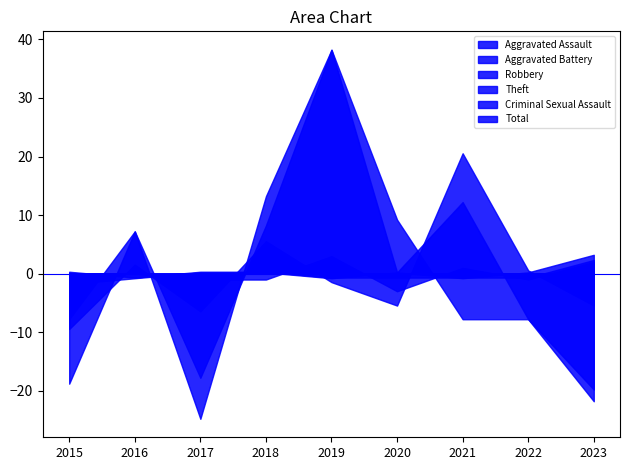

Does the chart have visible grid lines?

No